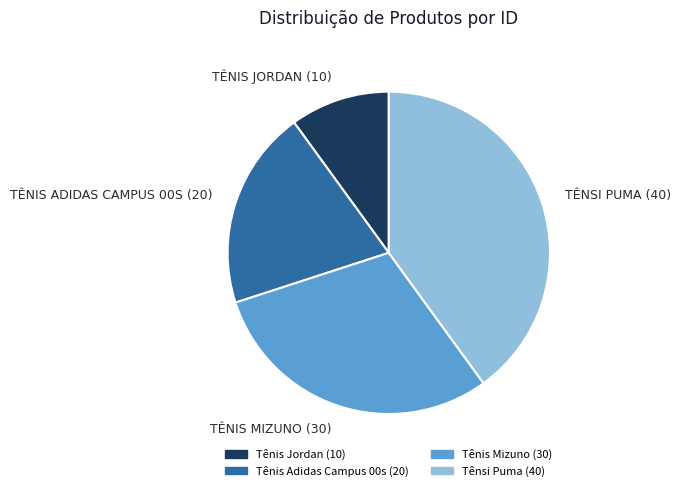

Count the number of slices in the pie.

4